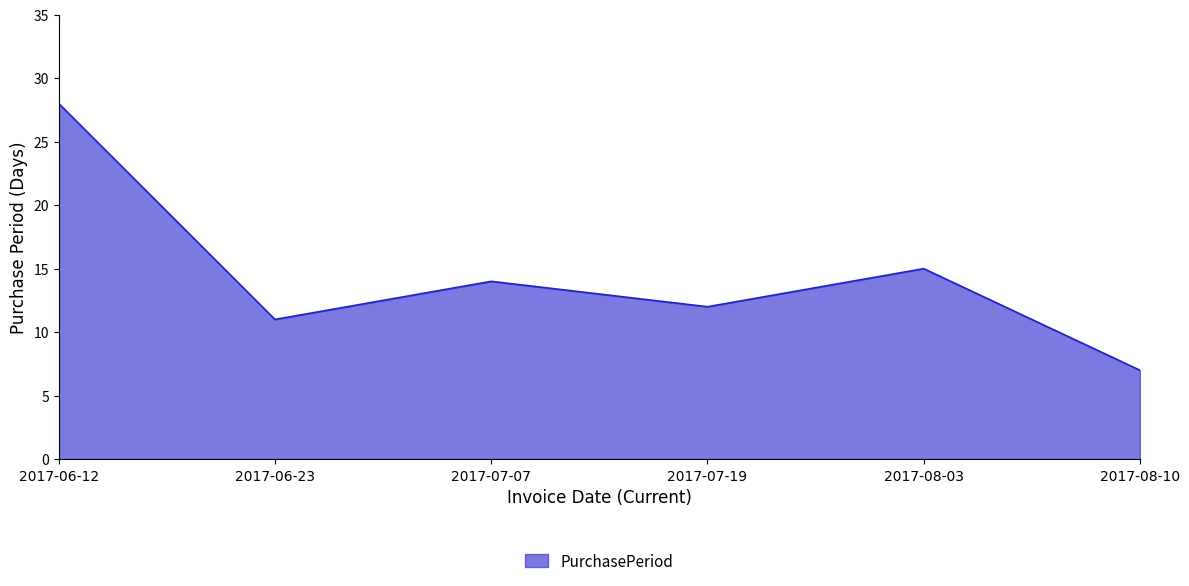

Reading left to right, what are all the values shown in this chart?

2017-06-12=28	2017-06-23=11	2017-07-07=14	2017-07-19=12	2017-08-03=15	2017-08-10=7